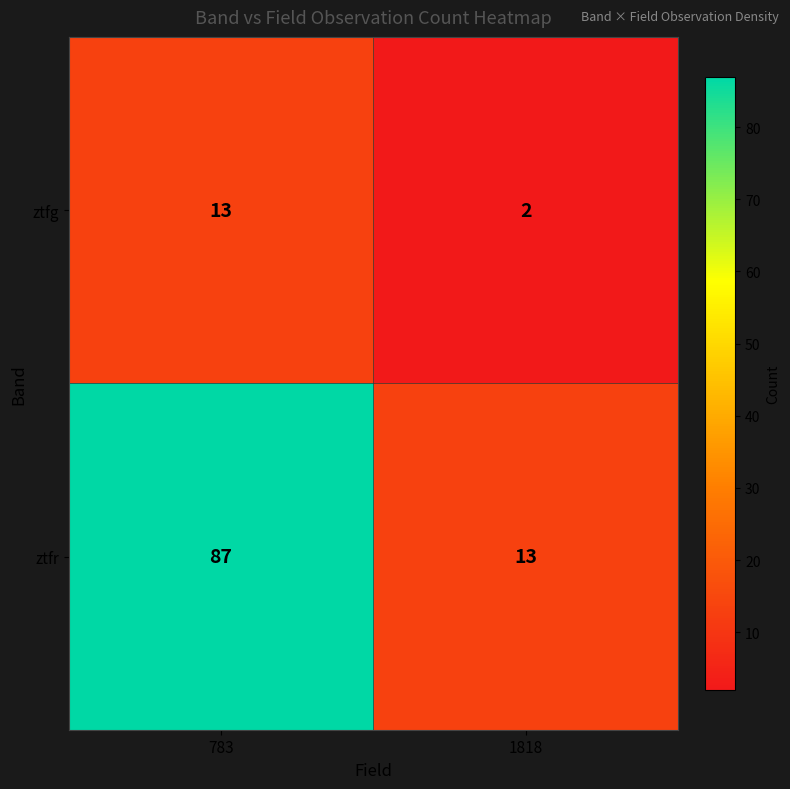

Reading right to left, list all the values displayed in this chart.

ztfg: 1818=2	783=13
ztfr: 1818=13	783=87